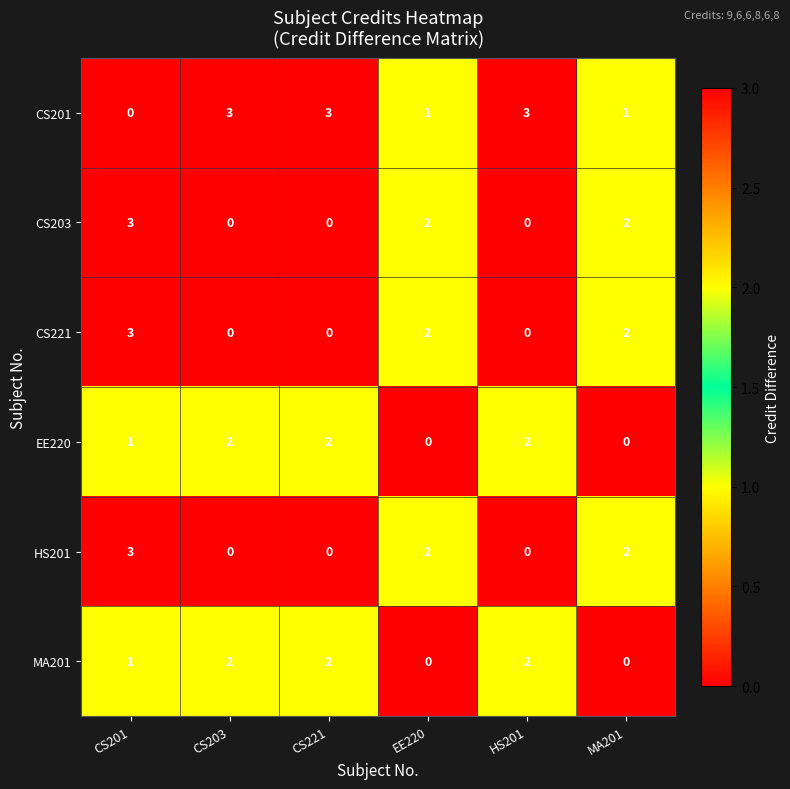

At which category is the sum across all series the highest?

CS201